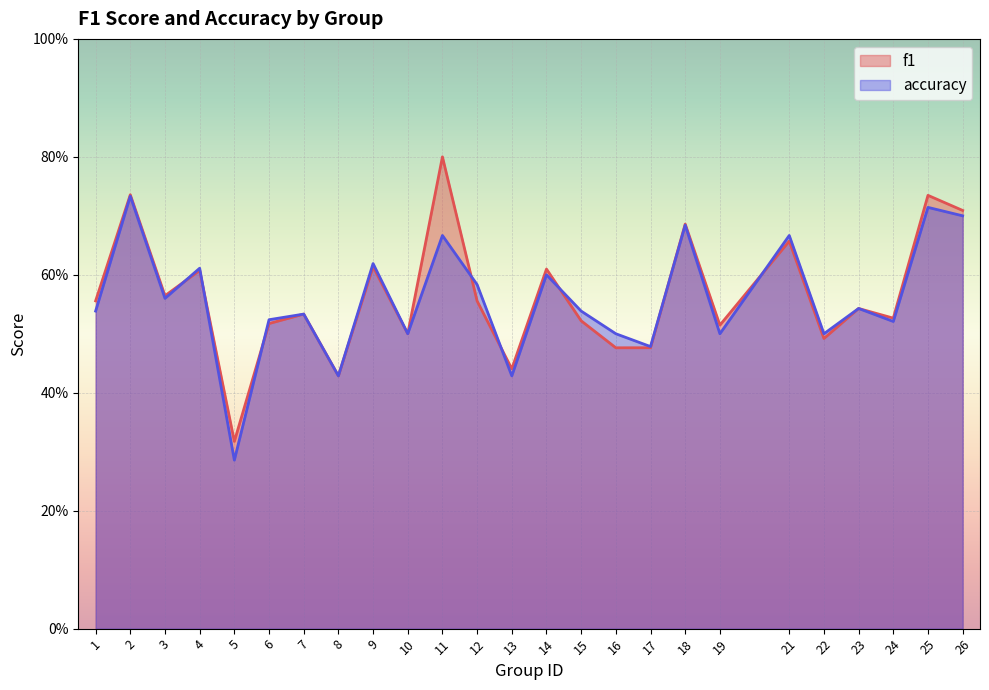

Where do accuracy and f1 first cross each other?

3 and 4